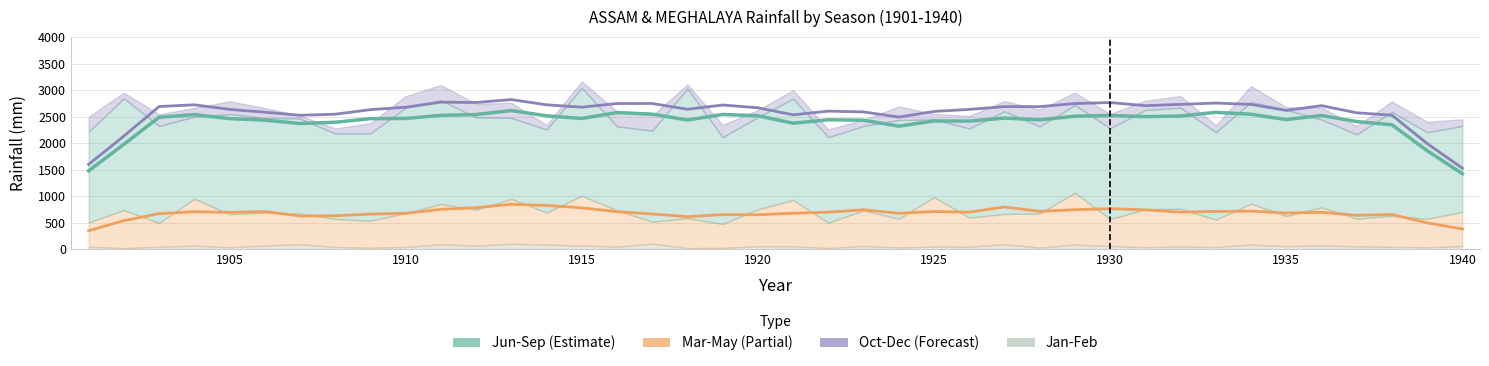

How many series are shown in this chart?

4